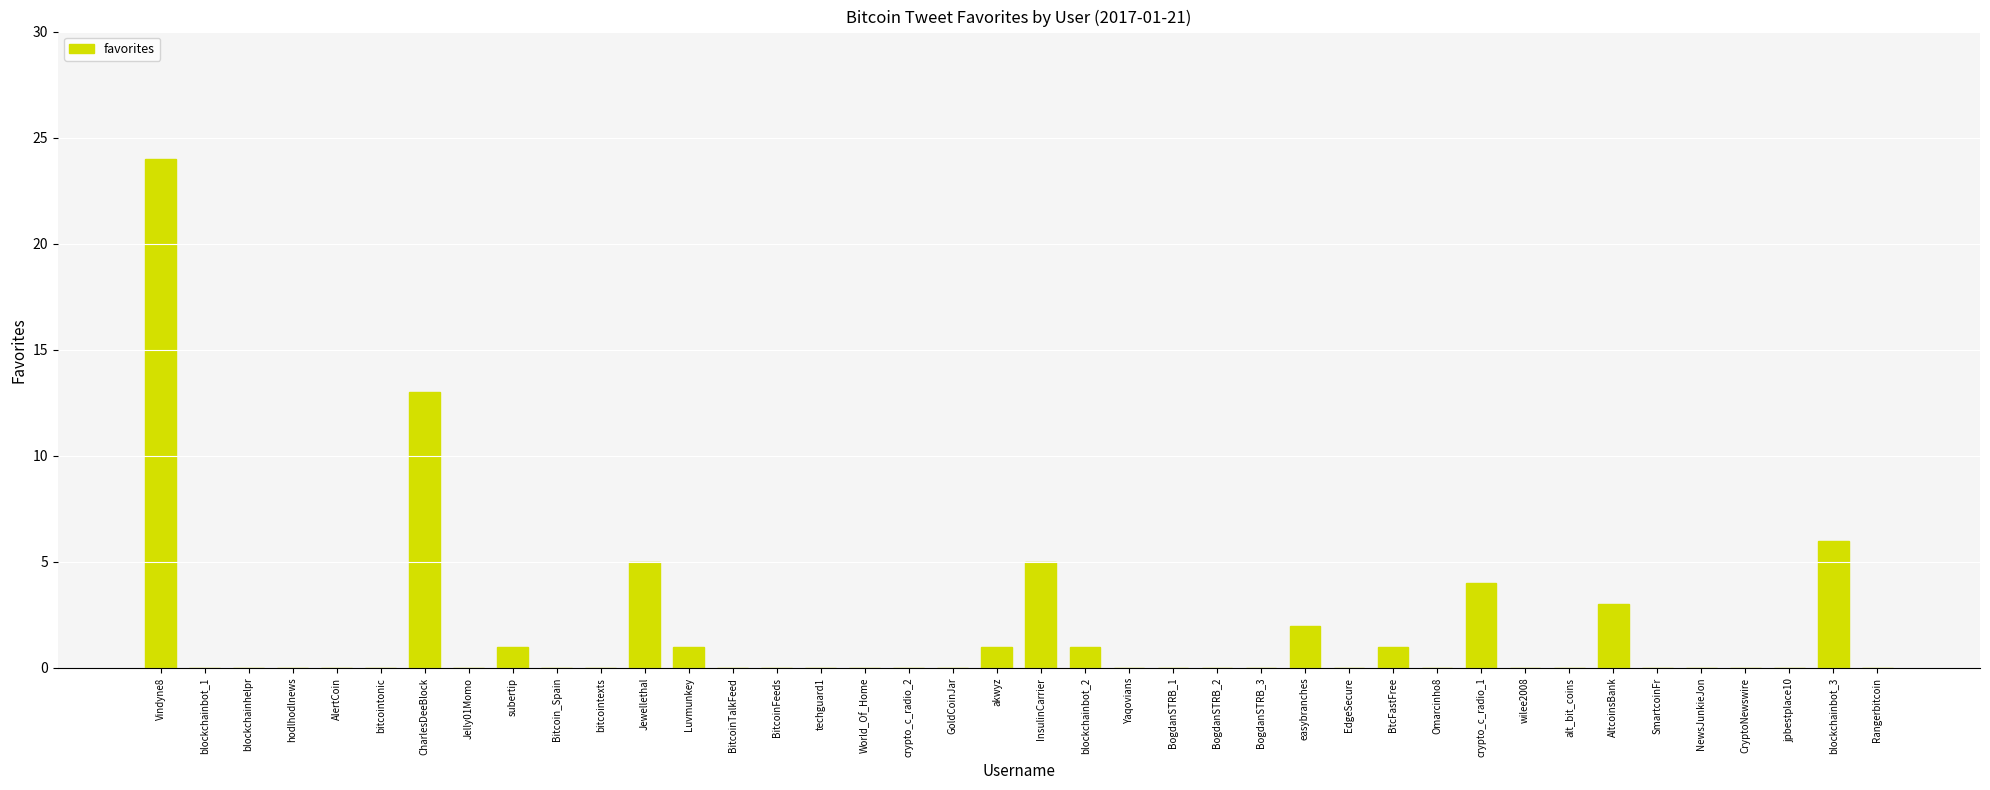

What is the maximum value shown in the chart?

24